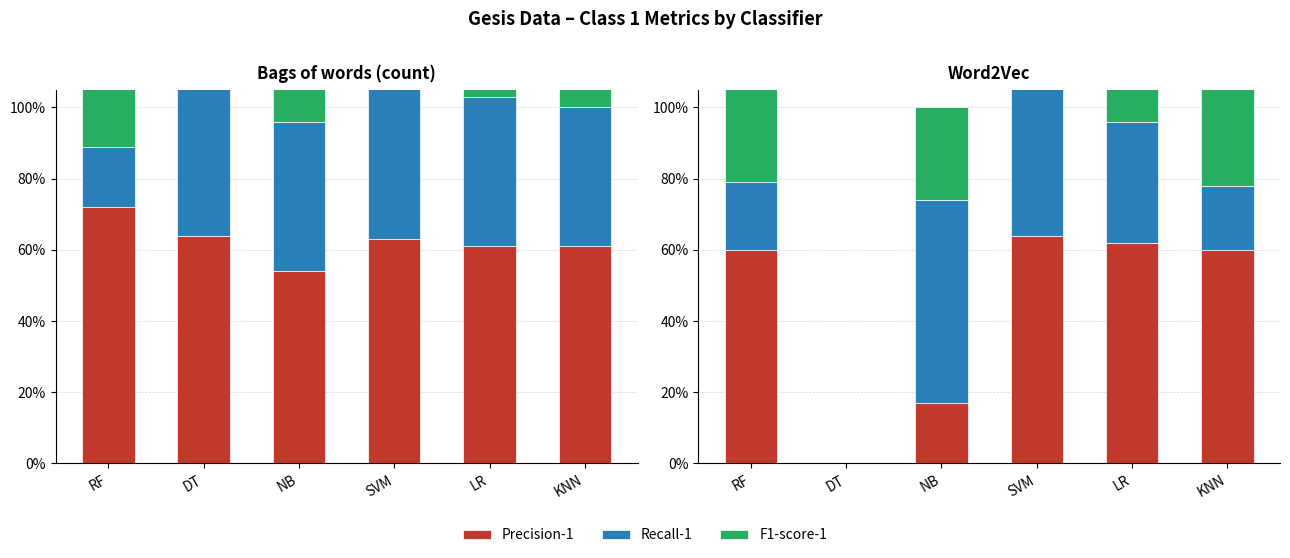

What is the average value of the F1-score-1 series?

0.3